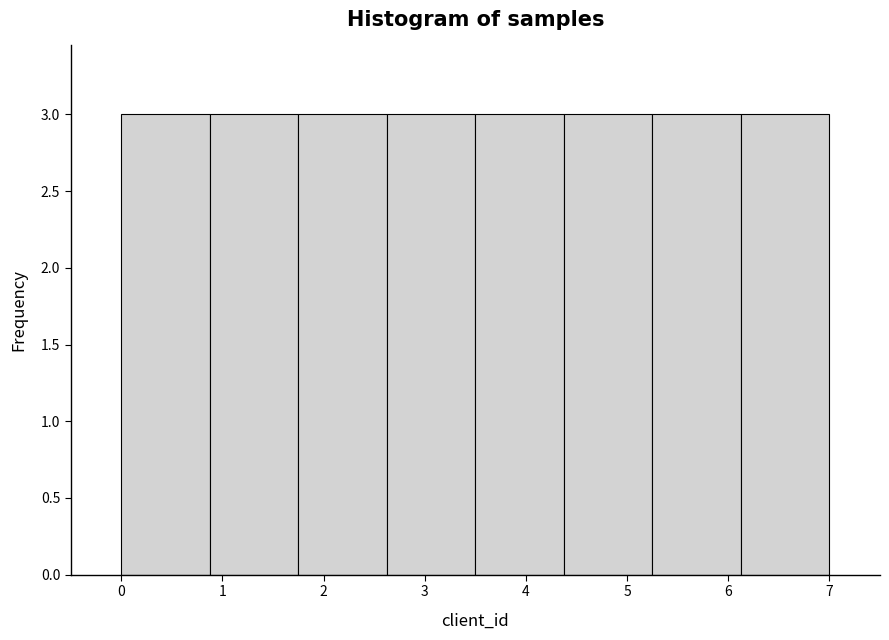

Reading left to right, list every bar in this chart as the range it spans on the x-axis followed by its height. Neither the bar edges nor the heights are printed on the chart, so give them approximately, as read against the axes.

0.0 to 0.9: 3
0.9 to 1.8: 3
1.8 to 2.6: 3
2.6 to 3.5: 3
3.5 to 4.4: 3
4.4 to 5.3: 3
5.3 to 6.1: 3
6.1 to 7.0: 3